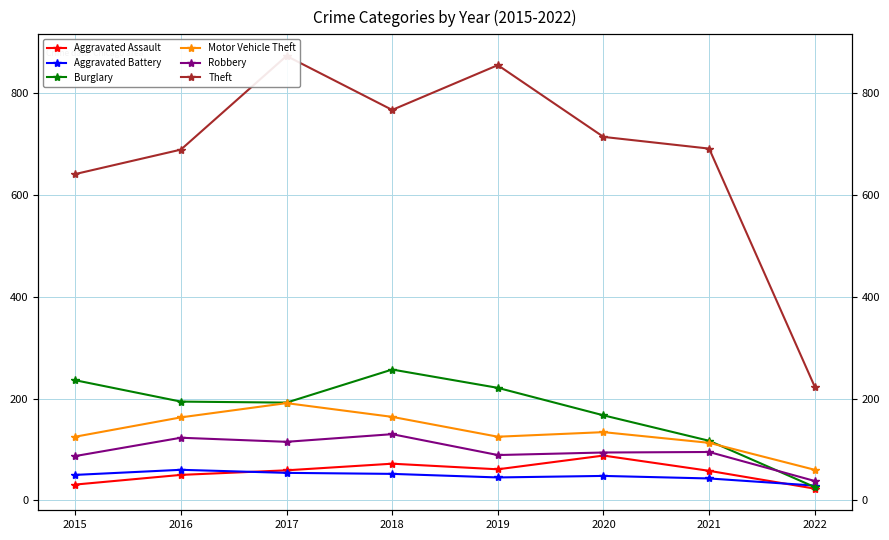

The Robbery series shows 89 at 2019. True or false?

True